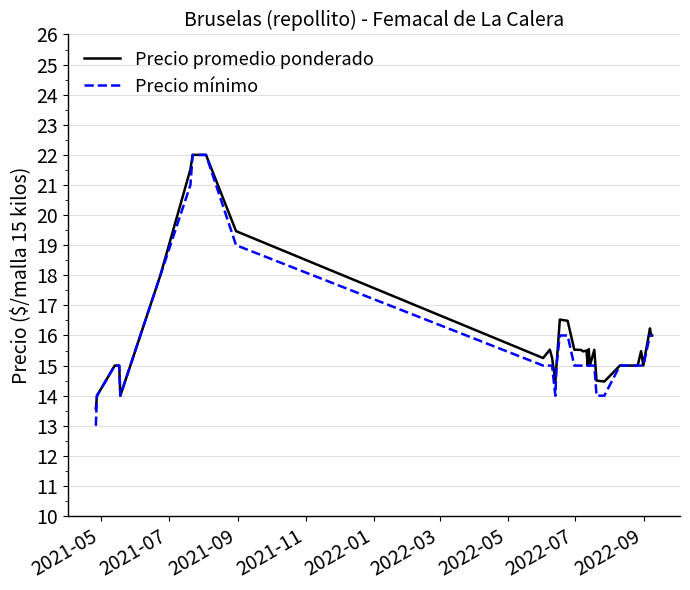

Which series has the widest spread of values?

Precio mínimo